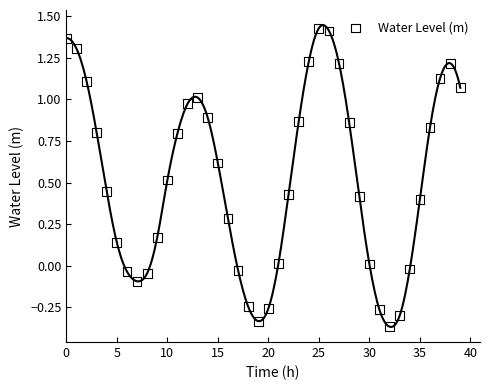

What is the range of Y values (max minus min)?

1.8